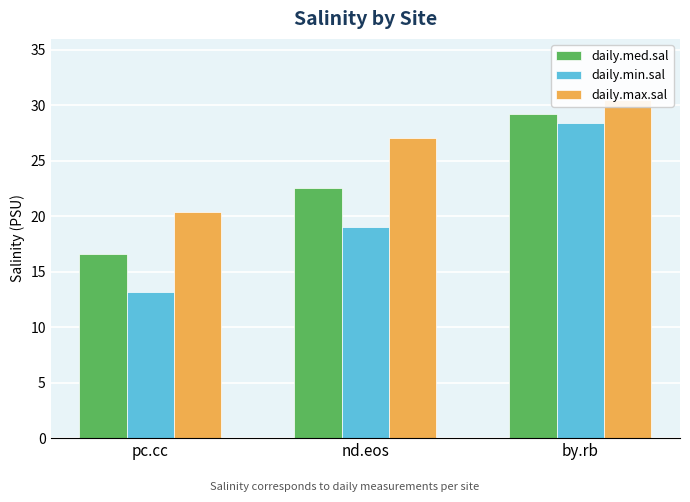

What is the total value across all series at by.rb?

88.1